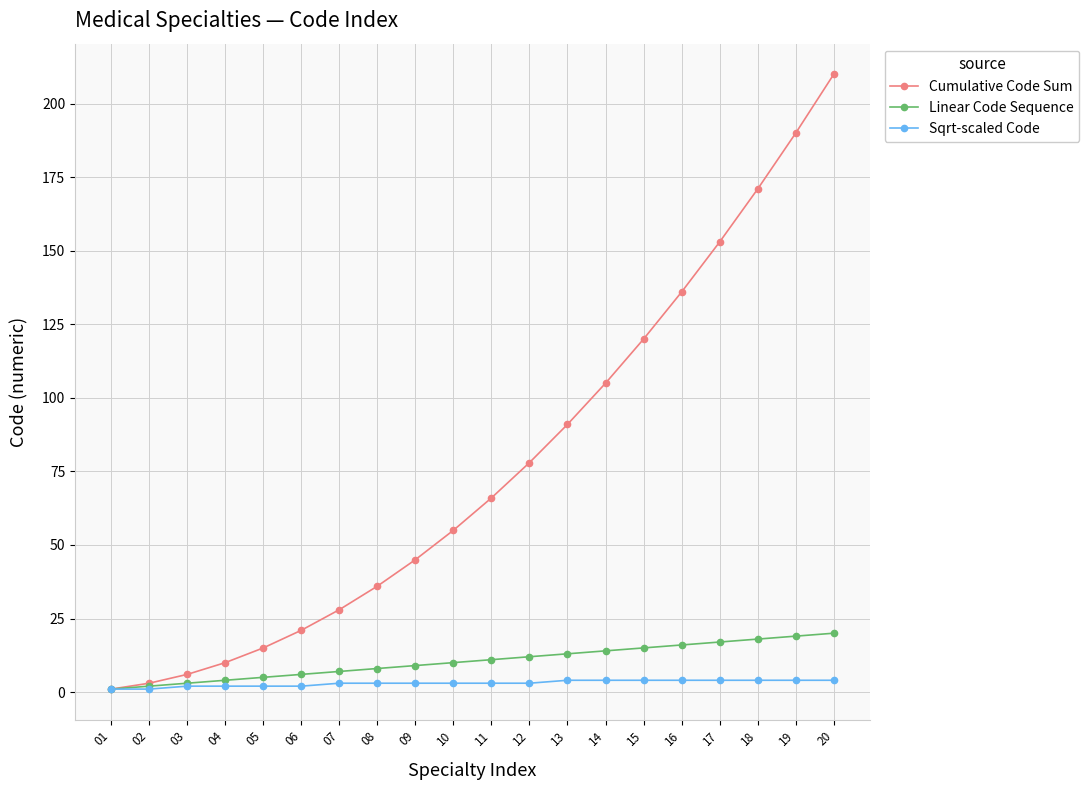

The value of Cumulative Code Sum at 13 is 30. True or false?

False